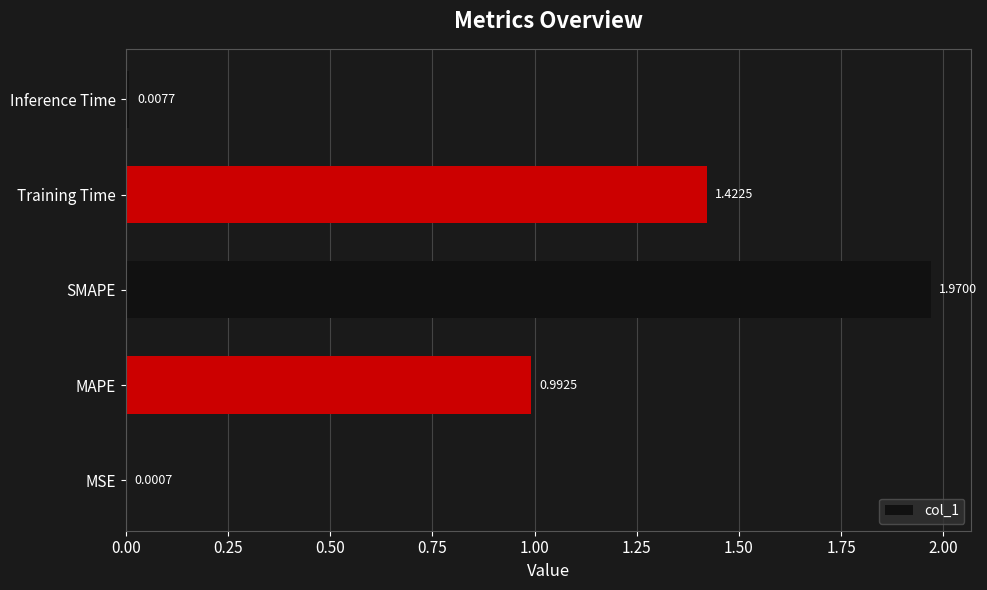

What is the ratio of the value at Training Time to the value at SMAPE?

0.7